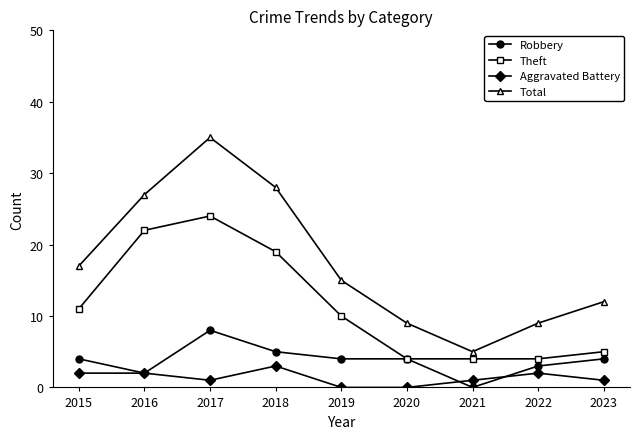

What is the value of the Theft point at the 9th from the left?

5